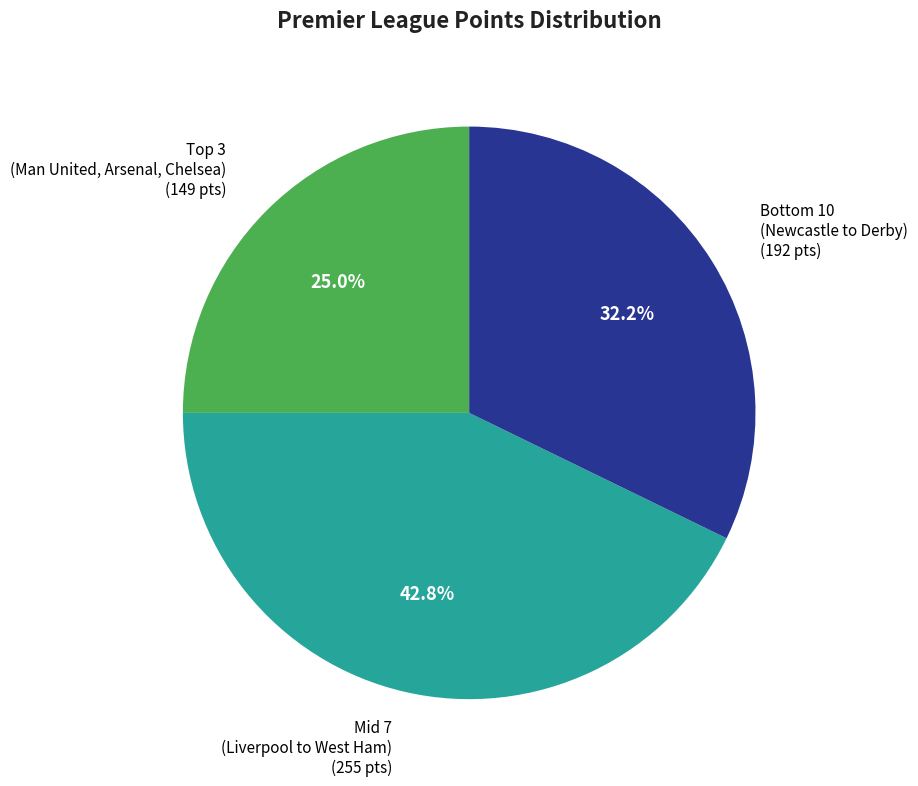

Does any single category account for the majority?

No